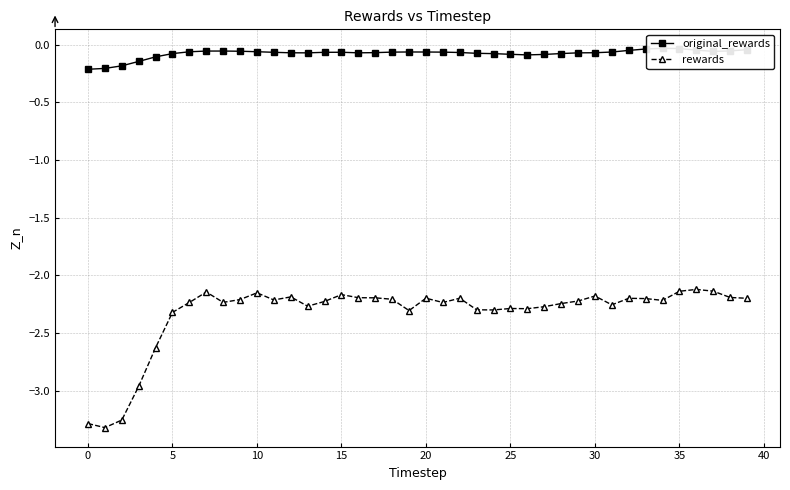

Does the chart display data point markers on the line(s)?

Yes